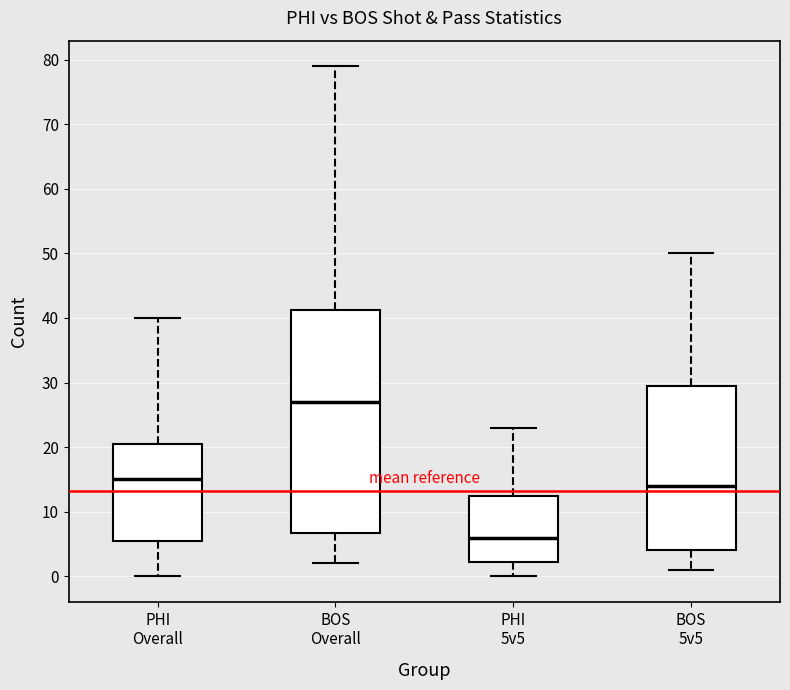

Where does the upper whisker of the box for BOS Overall end on the y-axis? The values are not printed on the chart, so give them approximately, as read against the axis.

79